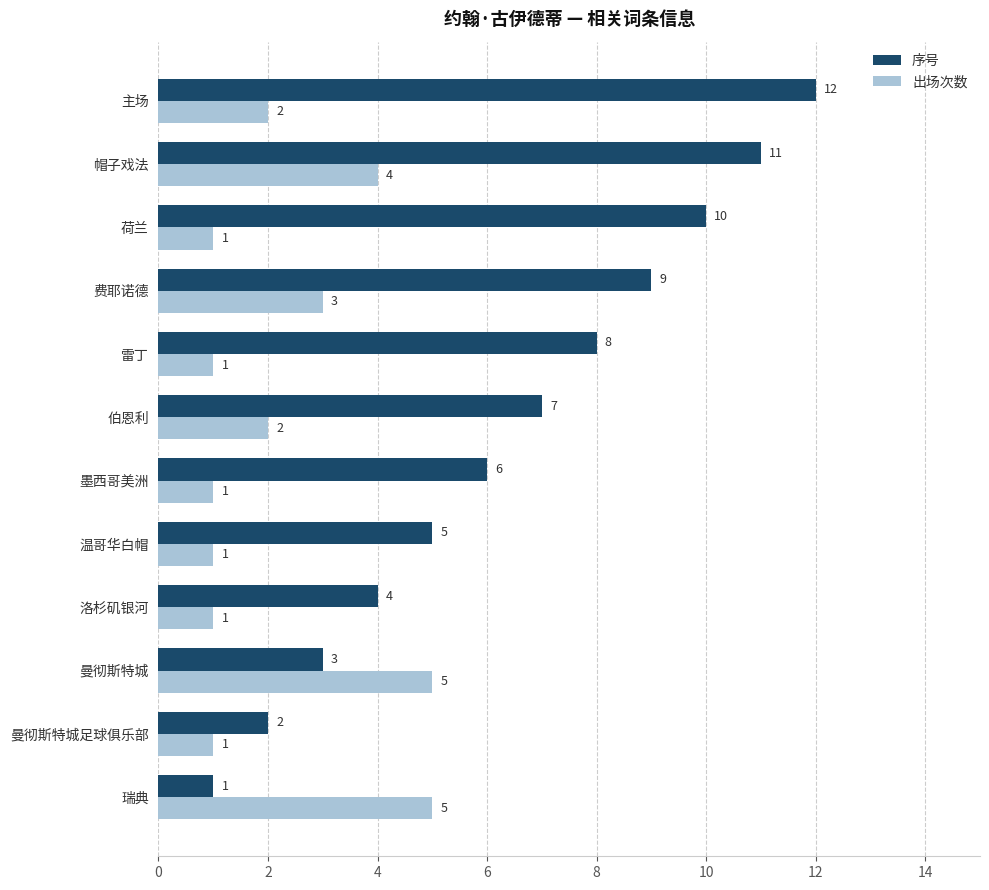

What is the average value of the 出场次数 series?

2